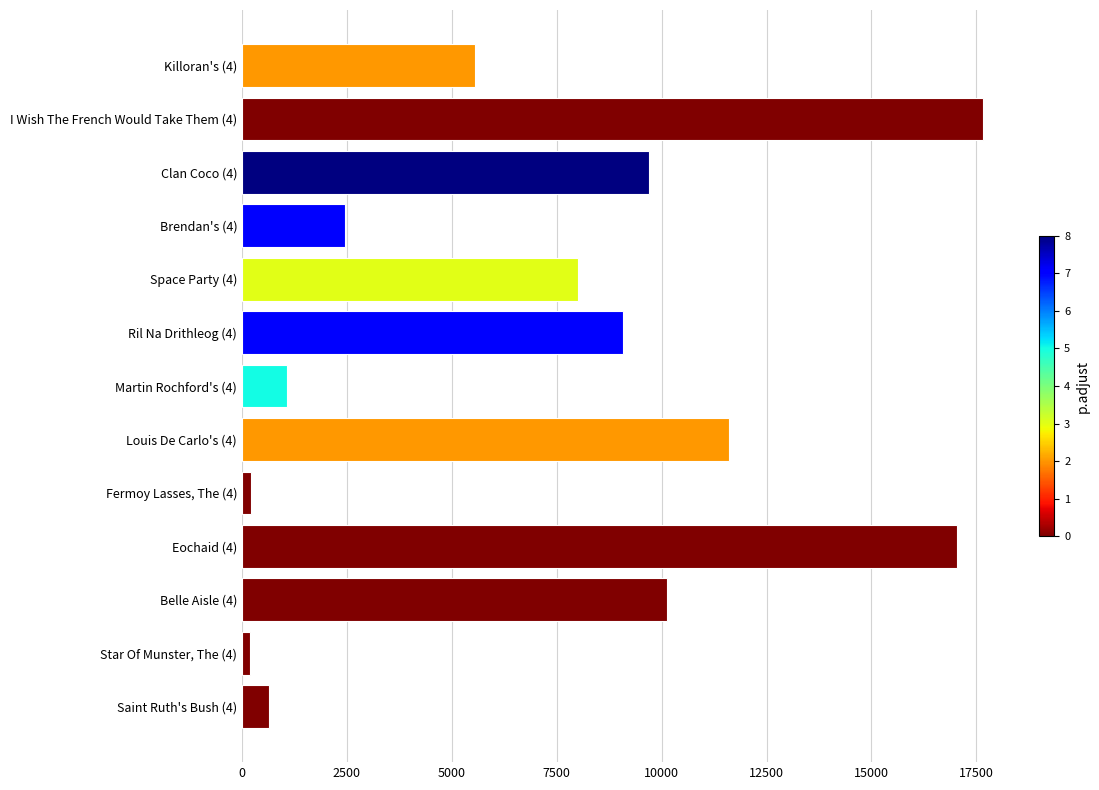

How many bars are there in total?

13